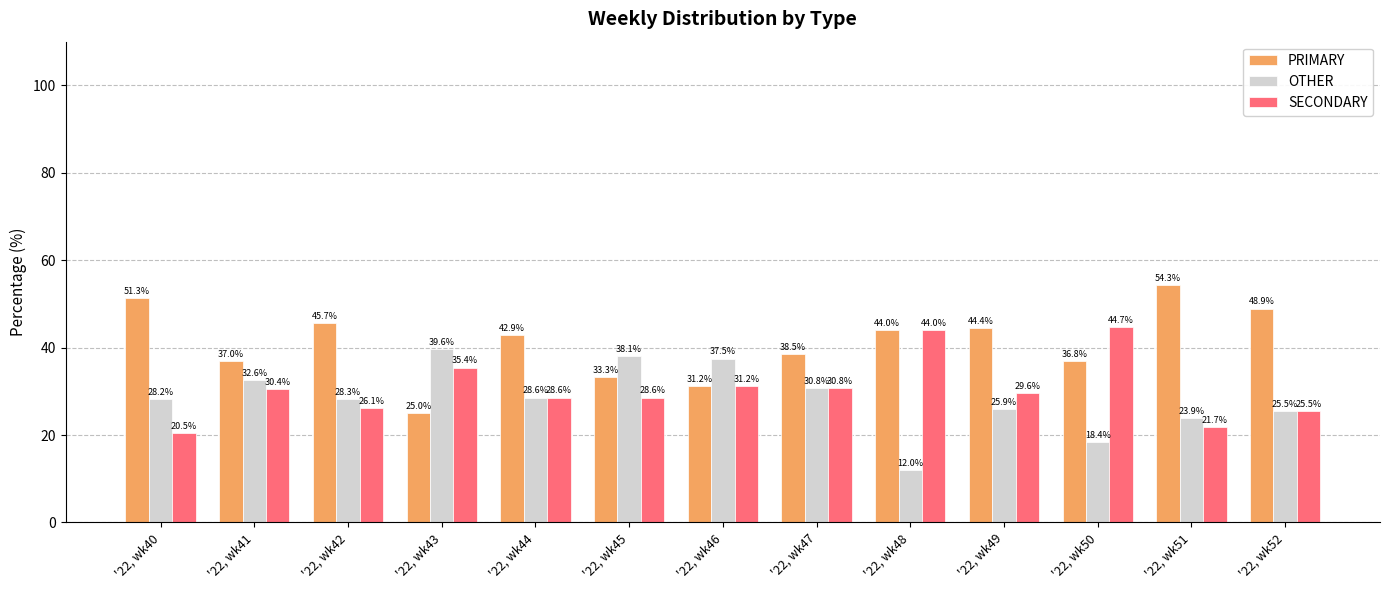

Which series has the largest range (max minus min)?

PRIMARY